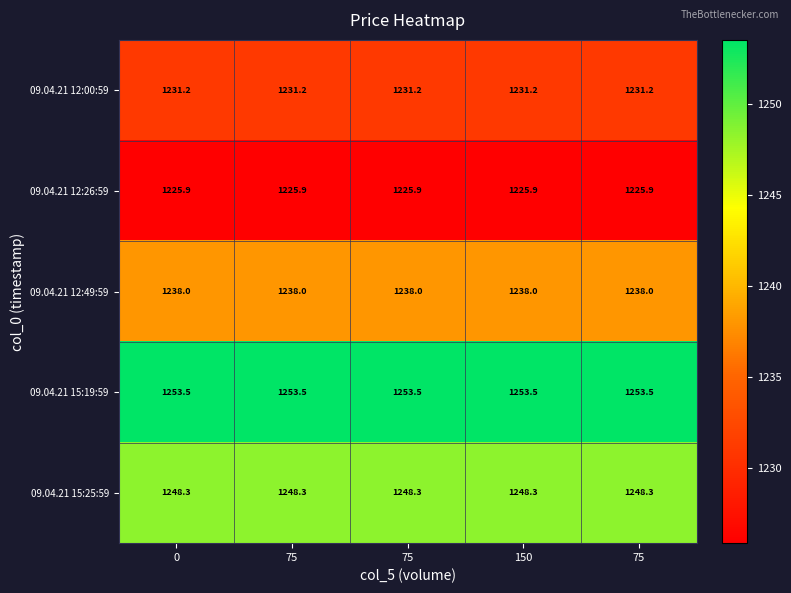

Reading right to left, extract all data points from this chart.

09.04.21 12:00:59: 75=1231.2	150=1231.2	75=1231.2	75=1231.2	0=1231.2
09.04.21 12:26:59: 75=1225.9	150=1225.9	75=1225.9	75=1225.9	0=1225.9
09.04.21 12:49:59: 75=1238.0	150=1238.0	75=1238.0	75=1238.0	0=1238.0
09.04.21 15:19:59: 75=1253.5	150=1253.5	75=1253.5	75=1253.5	0=1253.5
09.04.21 15:25:59: 75=1248.3	150=1248.3	75=1248.3	75=1248.3	0=1248.3